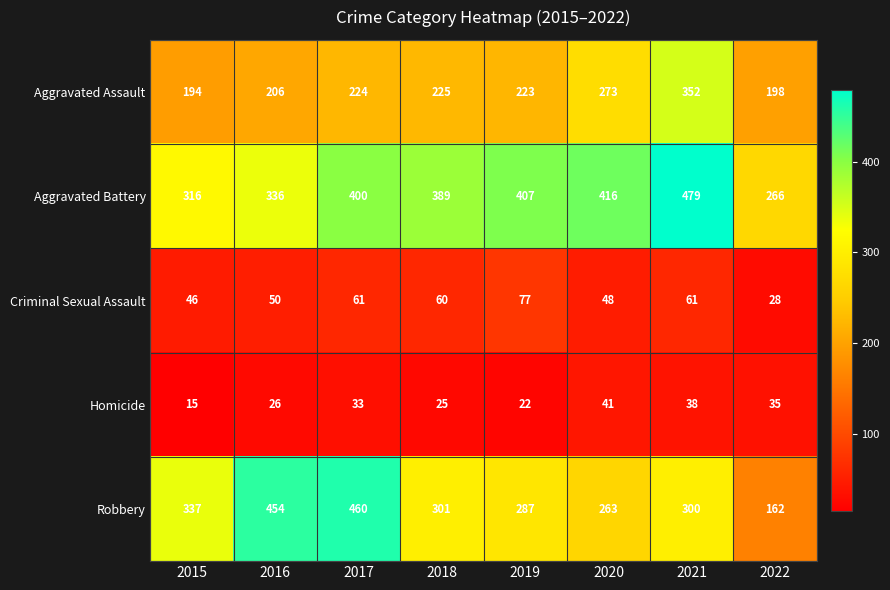

Rank the series at 2018 from highest to lowest value.

Aggravated Battery, Robbery, Aggravated Assault, Criminal Sexual Assault, Homicide